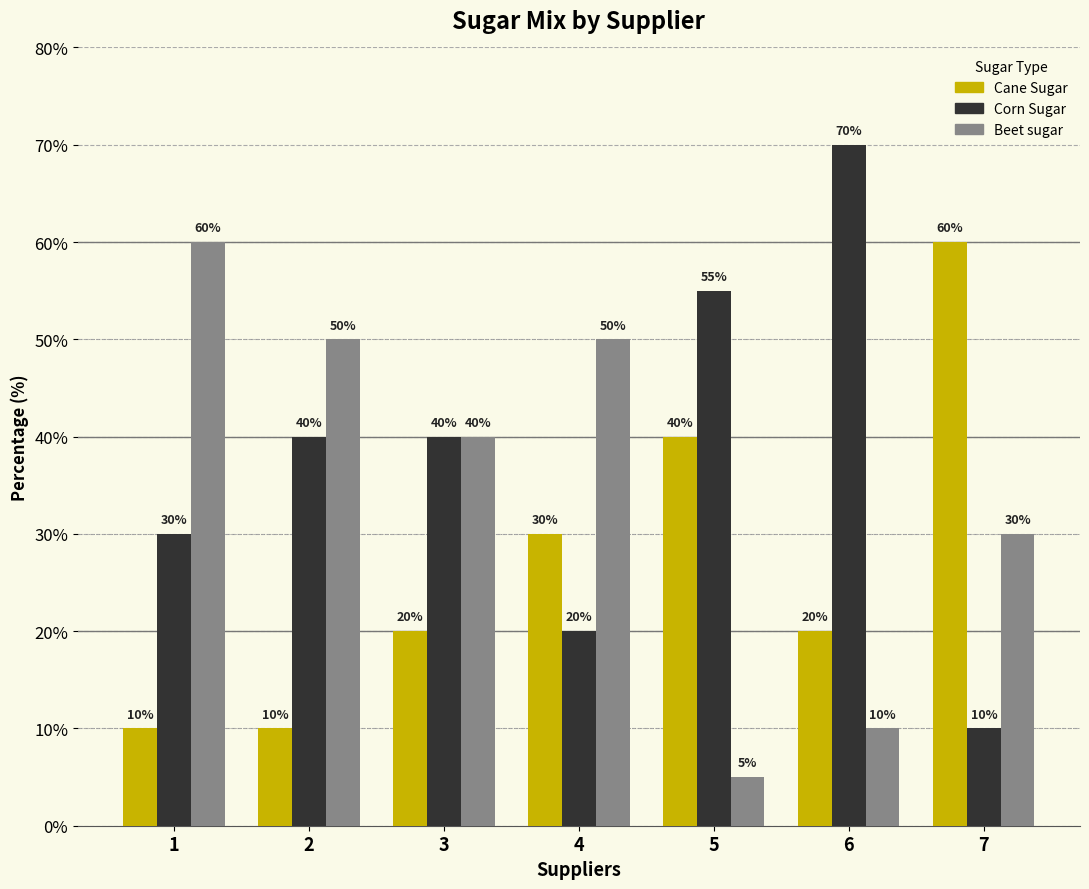

What is the difference between the maximum and second lowest values in the Corn Sugar series?

50